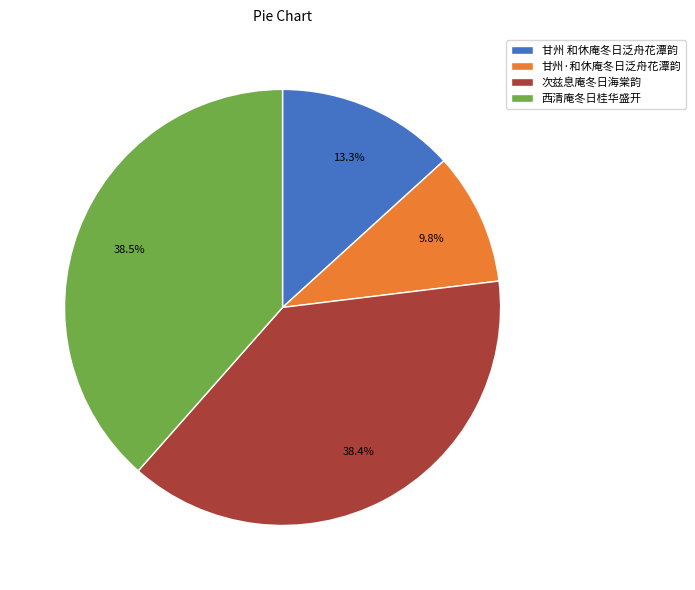

To the nearest percent, what percentage of the pie is 甘州 和休庵冬日泛舟花潭韵?

13%